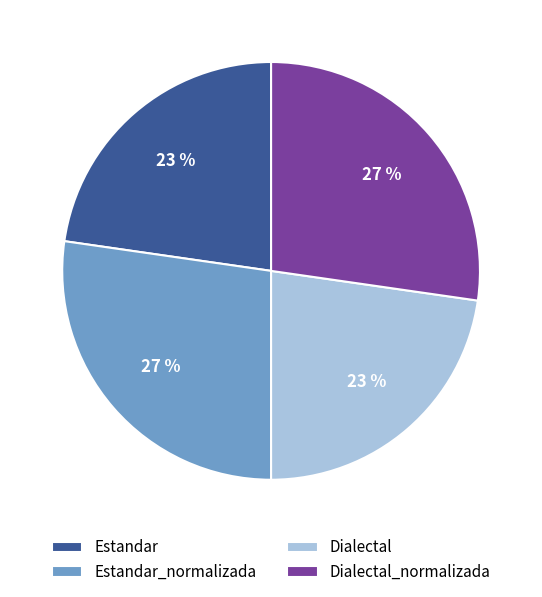

How many slices are in this pie chart?

4